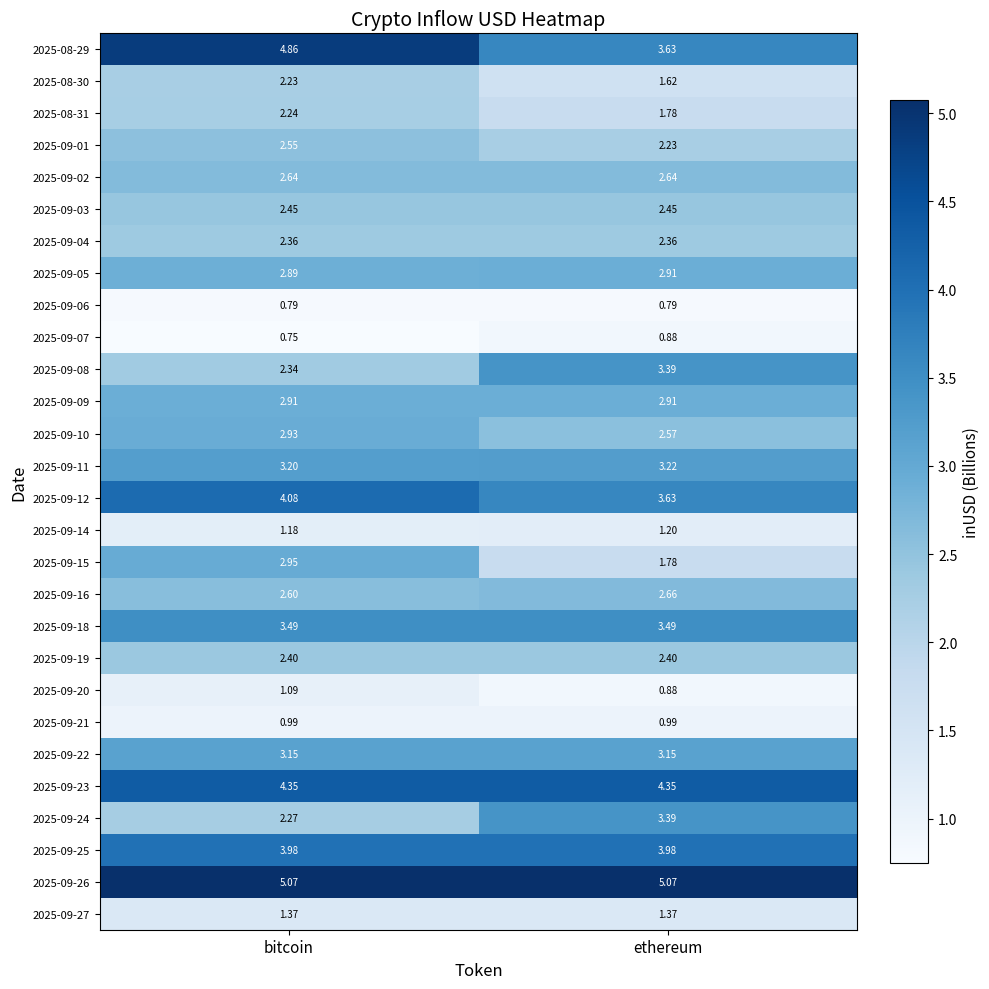

Which label corresponds to the smallest value in the chart?

bitcoin